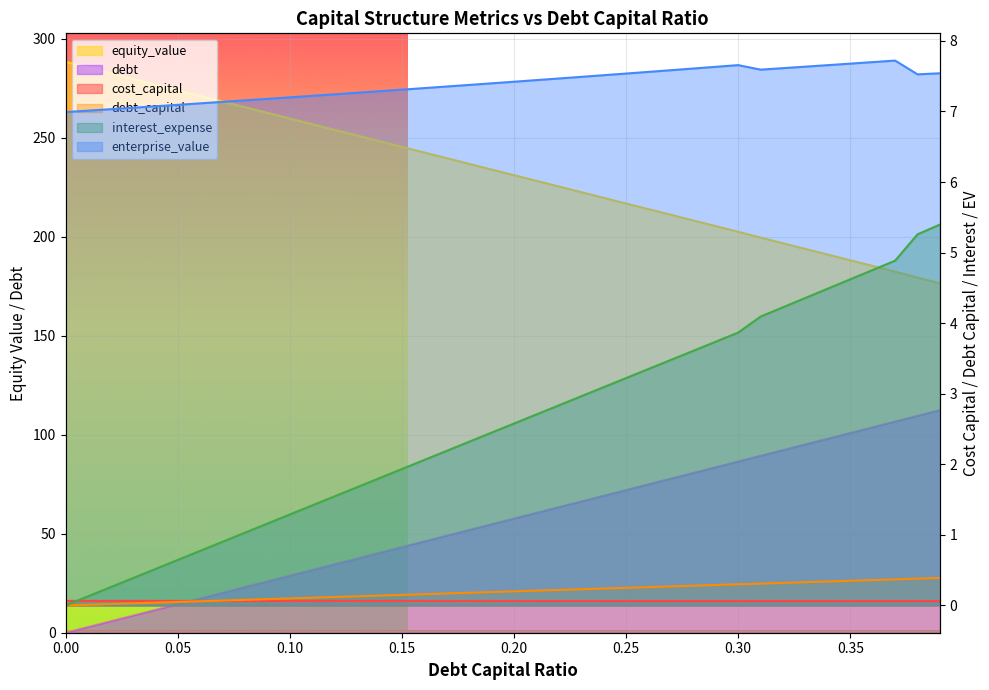

What are all the series names shown in the legend?

debt_capital, cost_capital, equity_value, enterprise_value, debt, interest_expense